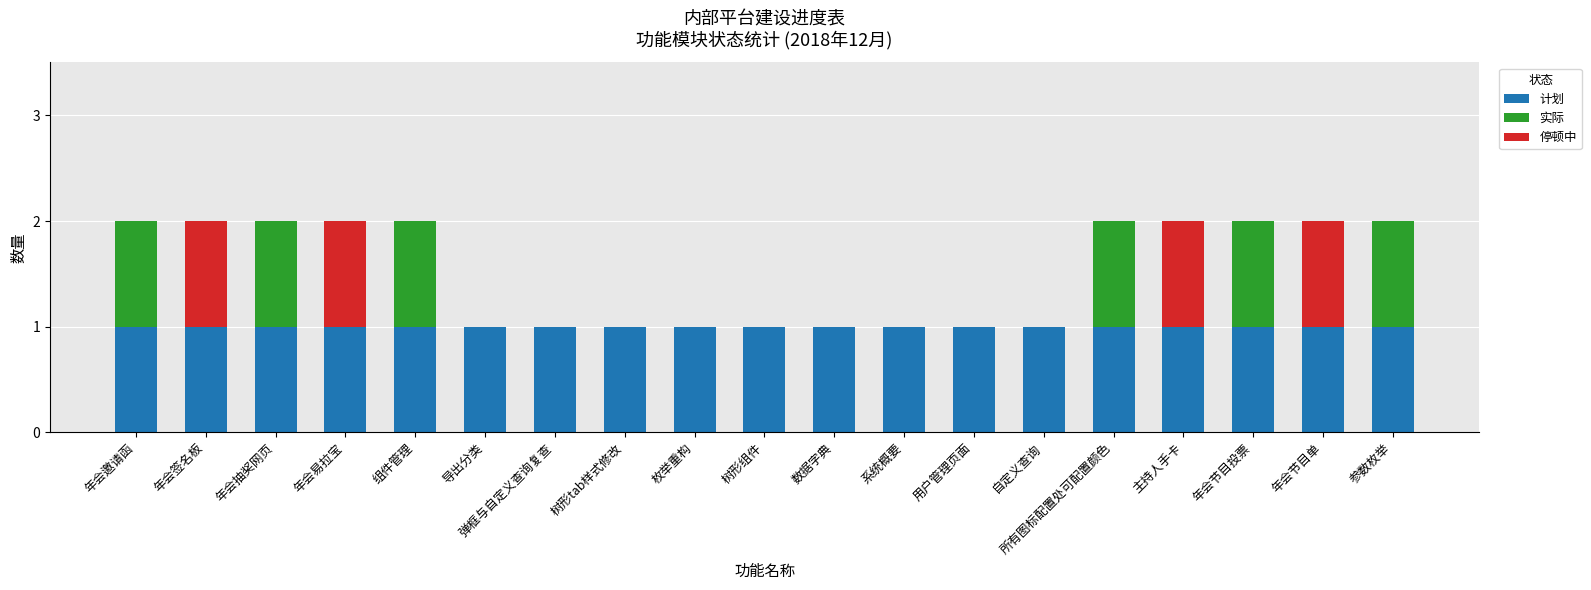

How many data points does each series have?

19